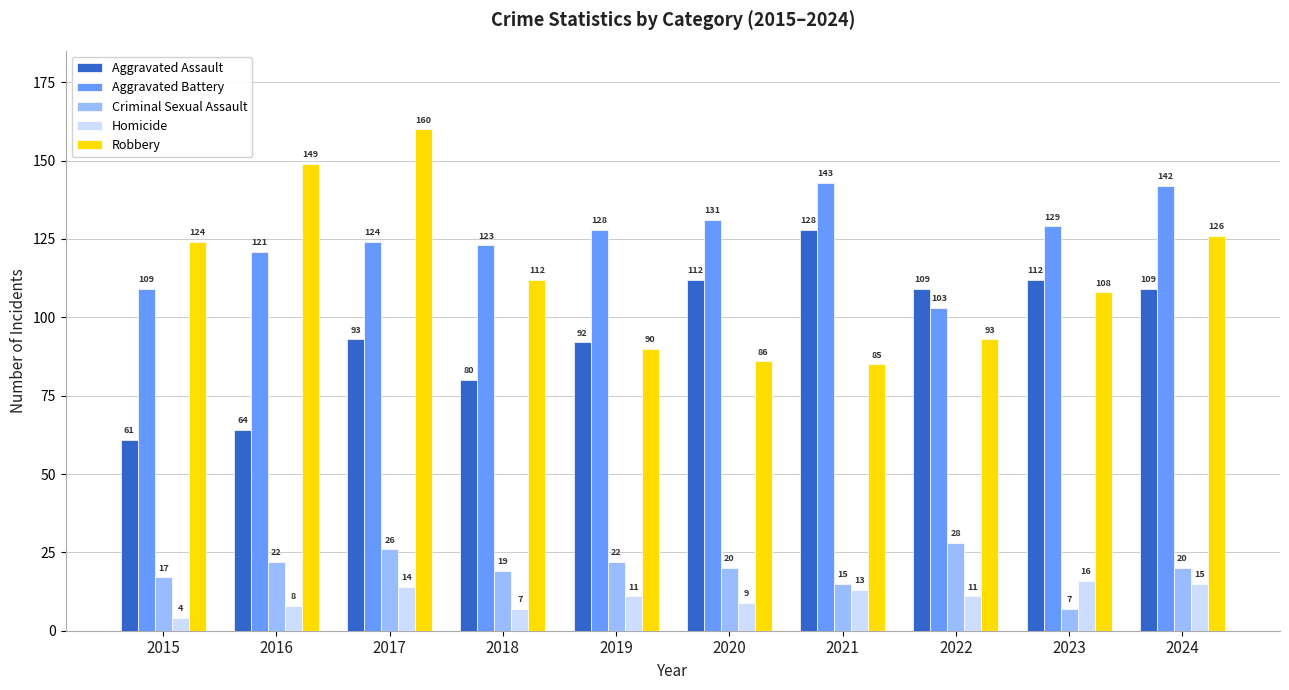

What is the lowest value of the Robbery series?

85